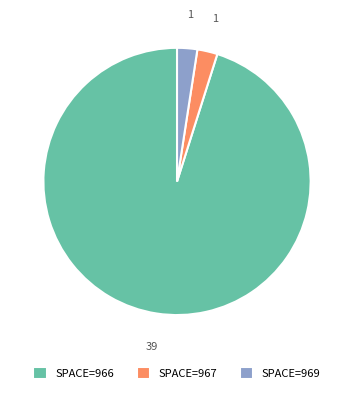

What is the largest slice in the pie chart?

SPACE=966